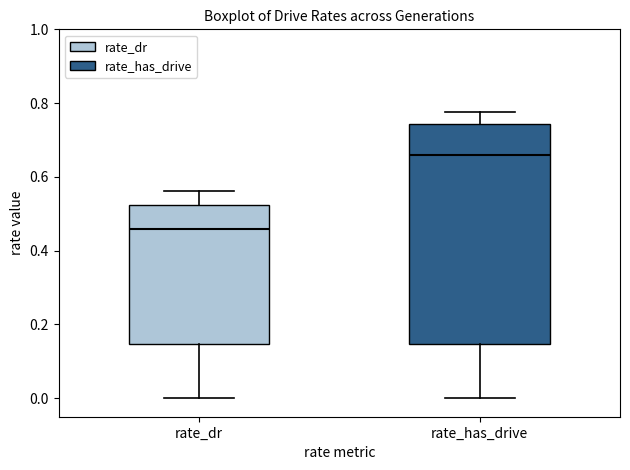

Which box is the tallest, from its lower edge to its upper edge?

rate_has_drive